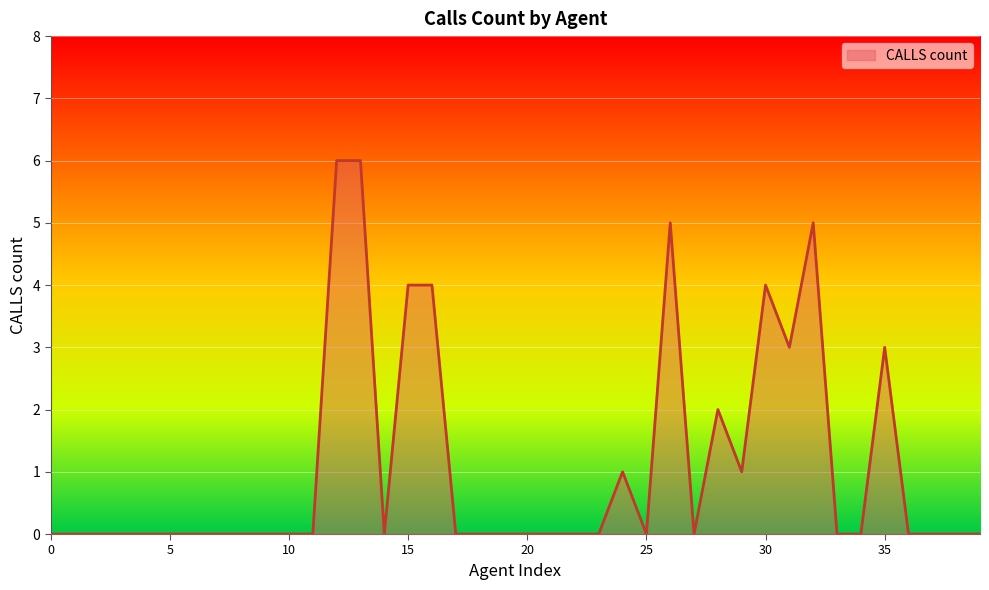

What is the maximum value shown in the chart?

6